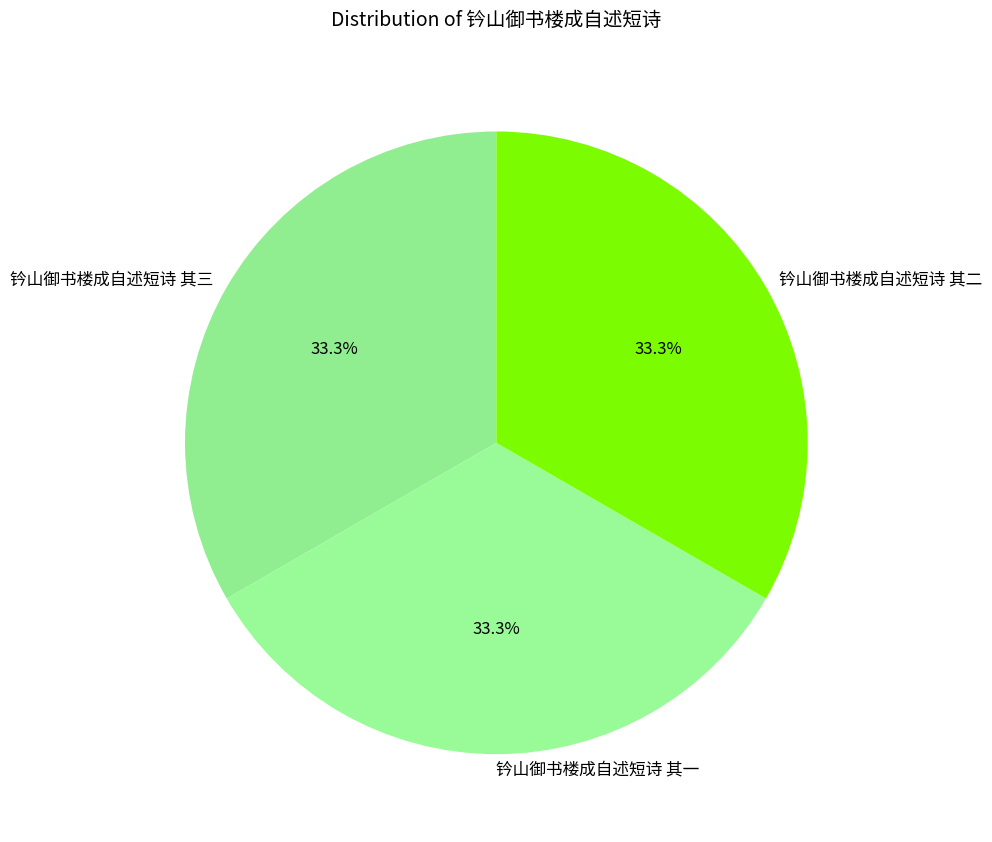

Does 钤山御书楼成自述短诗 其三 represent more than half of the total?

No